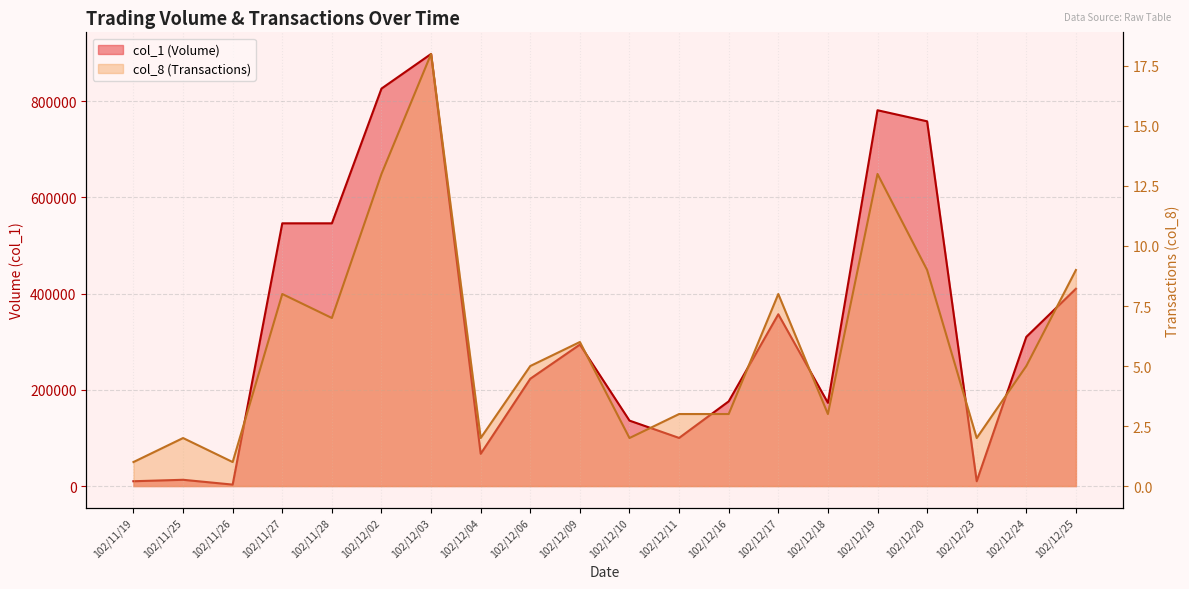

What is the label of the 9th point from the left?

102/12/06